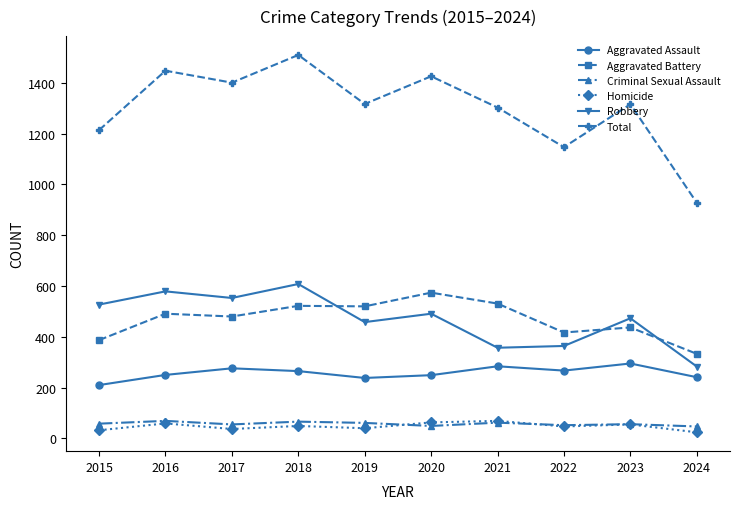

What is the sum of all Robbery values?

4693